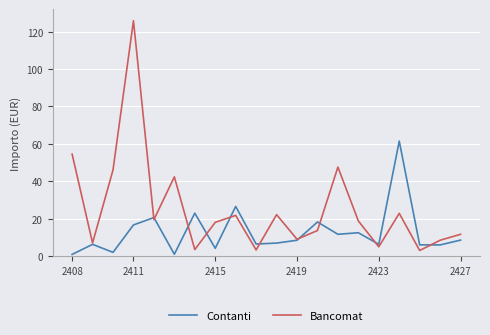

List the series in order of their overall mean, highest first.

Bancomat, Contanti